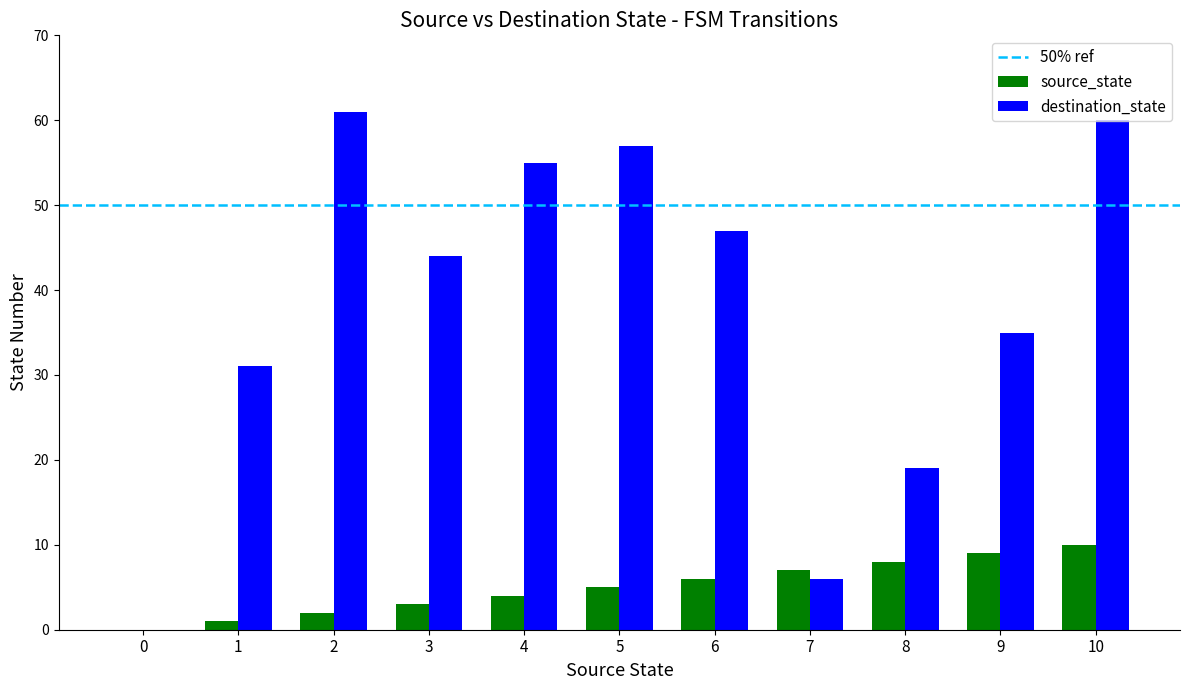

True or false: source_state has a value of 9 at 9.

True